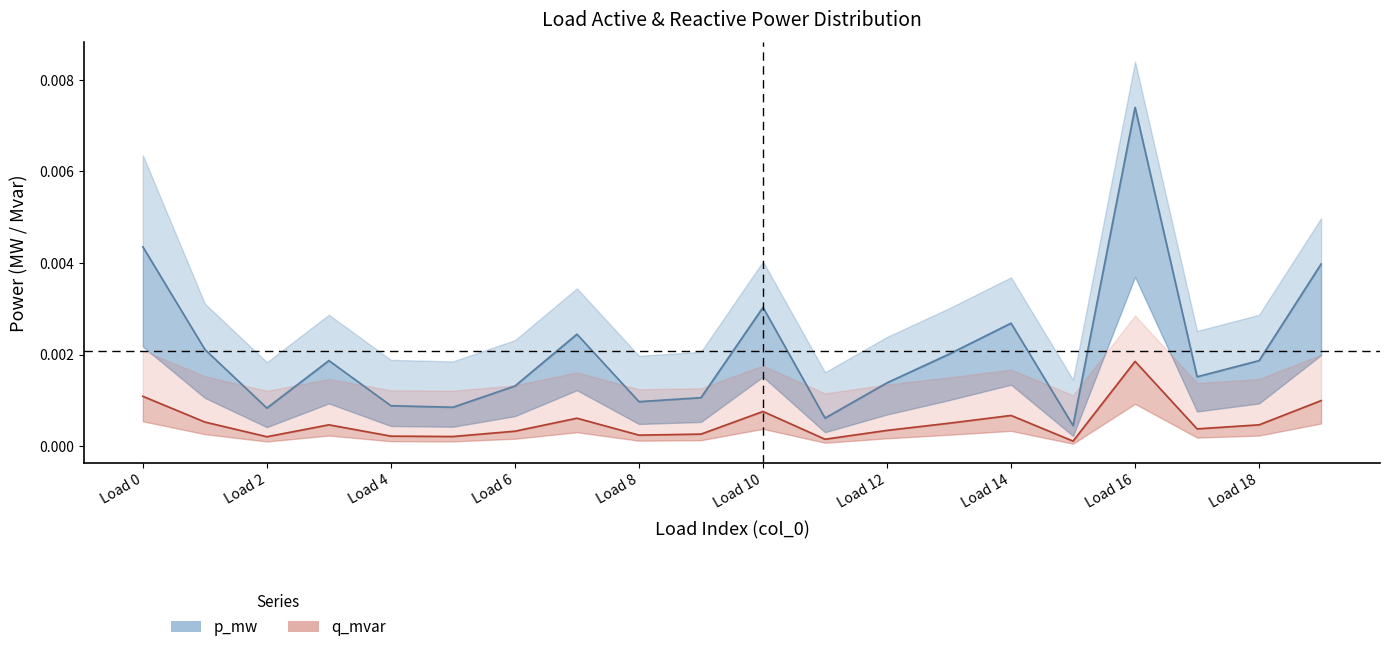

True or false: p_mw line and q_mvar line intersect in this chart.

False